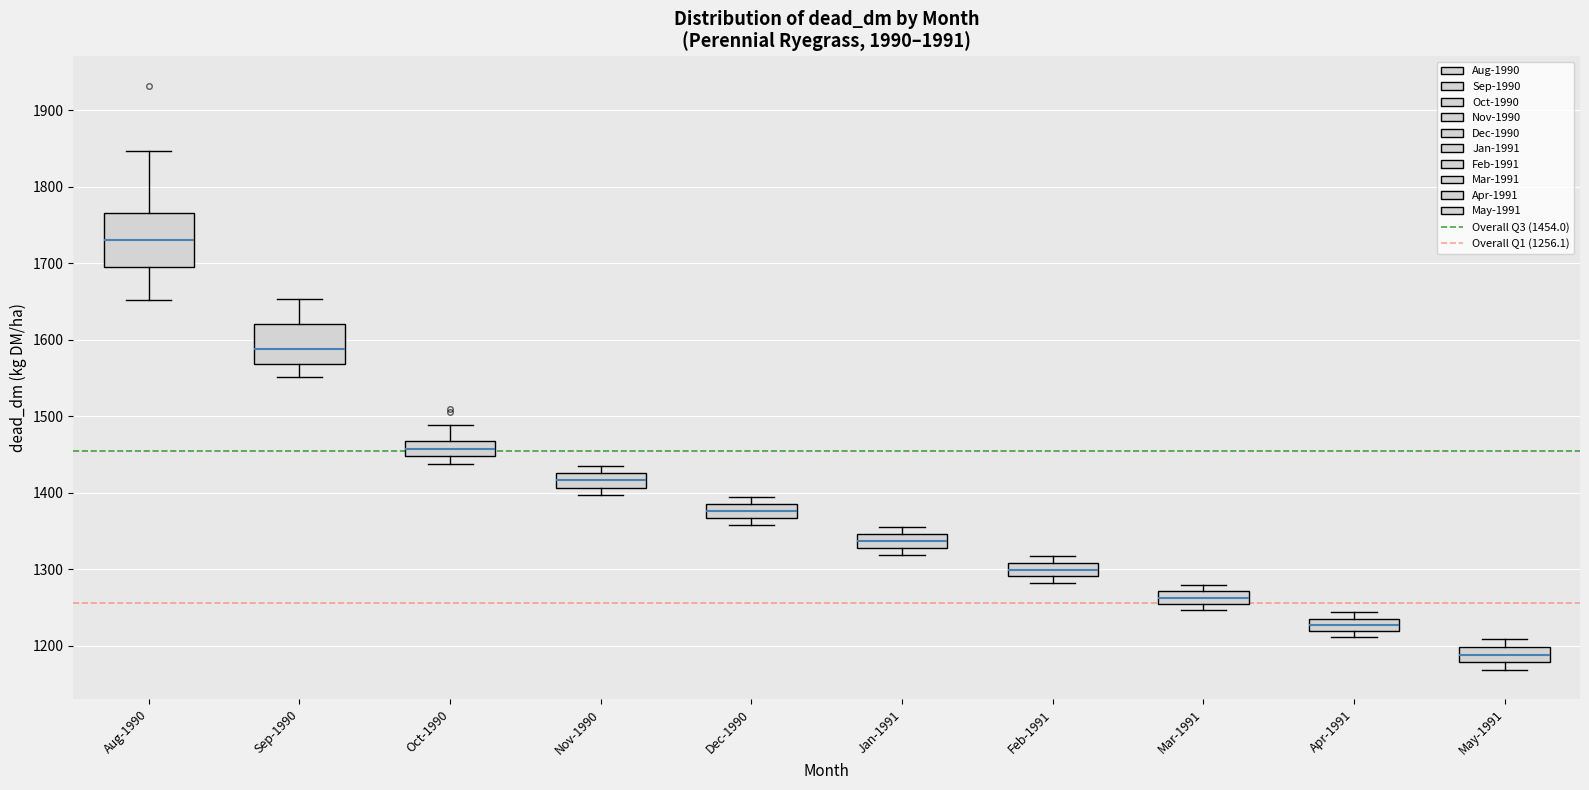

Reading left to right, read every box against the y-axis: the position of its median line, the range the box covers, and the ends of its whiskers. The values are not printed on the chart, so give them approximately, as read against the axis.

Aug-1990: median 1730, box 1690 to 1770, whiskers 1650 to 1850
Sep-1990: median 1590, box 1570 to 1620, whiskers 1550 to 1650
Oct-1990: median 1460, box 1450 to 1470, whiskers 1440 to 1490
Nov-1990: median 1420, box 1410 to 1430, whiskers 1400 to 1440
Dec-1990: median 1380 (inside the box), box 1370 to 1380, whiskers 1360 to 1390
Jan-1991: median 1340, box 1330 to 1350, whiskers 1320 to 1350 (above the box's upper edge)
Feb-1991: median 1300, box 1290 to 1310, whiskers 1280 to 1320
Mar-1991: median 1260, box 1250 to 1270, whiskers 1250 (just below the box's lower edge) to 1280
Apr-1991: median 1230, box 1220 to 1240, whiskers 1210 to 1240 (above the box's upper edge)
May-1991: median 1190, box 1180 to 1200, whiskers 1170 to 1210